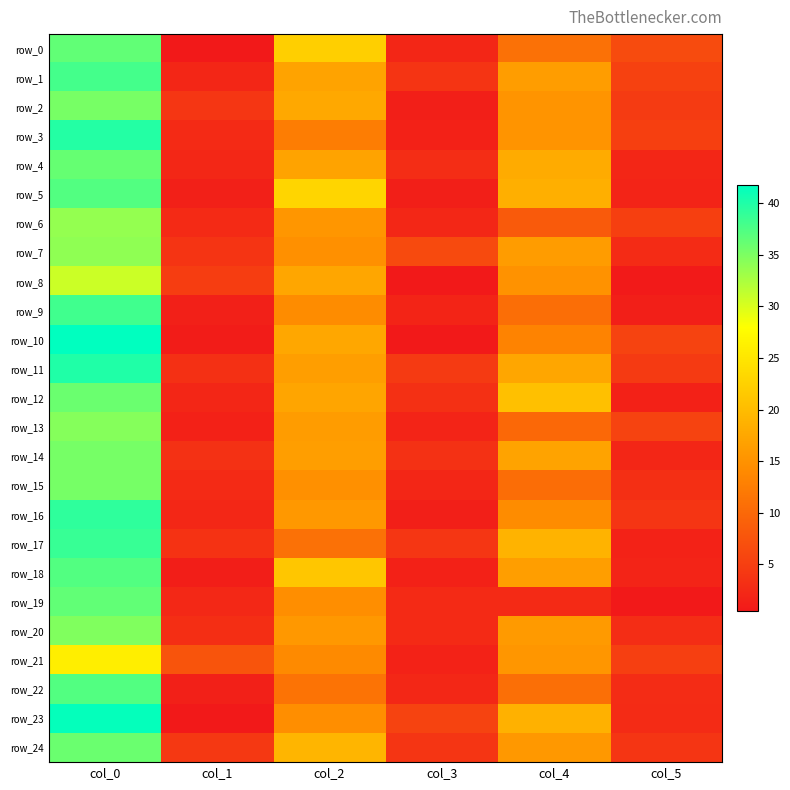

Reading right to left, extract all data points from this chart.

row_0: col_5=6.4	col_4=11.0	col_3=2.0	col_2=22.2	col_1=0.5	col_0=36.5
row_1: col_5=5.2	col_4=16.3	col_3=3.7	col_2=17.0	col_1=2.1	col_0=38.0
row_2: col_5=4.5	col_4=15.2	col_3=1.2	col_2=17.7	col_1=4.0	col_0=35.2
row_3: col_5=5.1	col_4=15.2	col_3=1.5	col_2=12.5	col_1=2.5	col_0=39.8
row_4: col_5=2.2	col_4=18.0	col_3=2.9	col_2=17.0	col_1=2.2	col_0=36.2
row_5: col_5=1.8	col_4=18.5	col_3=1.2	col_2=23.0	col_1=1.3	col_0=37.2
row_6: col_5=5.1	col_4=8.2	col_3=2.2	col_2=15.5	col_1=2.5	col_0=33.8
row_7: col_5=2.7	col_4=16.2	col_3=6.3	col_2=14.7	col_1=3.7	col_0=34.0
row_8: col_5=0.7	col_4=15.0	col_3=0.5	col_2=17.3	col_1=4.8	col_0=30.8
row_9: col_5=1.2	col_4=10.7	col_3=1.9	col_2=14.2	col_1=1.3	col_0=38.2
row_10: col_5=5.6	col_4=13.2	col_3=0.5	col_2=17.5	col_1=0.8	col_0=41.8
row_11: col_5=4.5	col_4=17.3	col_3=4.5	col_2=16.5	col_1=3.3	col_0=40.0
row_12: col_5=1.5	col_4=20.5	col_3=3.3	col_2=17.2	col_1=2.1	col_0=36.0
row_13: col_5=5.5	col_4=10.0	col_3=1.8	col_2=16.2	col_1=1.5	col_0=34.5
row_14: col_5=2.2	col_4=17.0	col_3=3.4	col_2=16.5	col_1=3.3	col_0=35.3
row_15: col_5=3.2	col_4=10.5	col_3=2.0	col_2=14.7	col_1=2.5	col_0=35.3
row_16: col_5=3.9	col_4=14.2	col_3=1.2	col_2=15.7	col_1=2.2	col_0=39.2
row_17: col_5=1.6	col_4=19.0	col_3=3.9	col_2=11.0	col_1=3.5	col_0=38.8
row_18: col_5=1.8	col_4=16.5	col_3=1.5	col_2=21.2	col_1=1.1	col_0=37.2
row_19: col_5=0.5	col_4=2.5	col_3=2.5	col_2=14.5	col_1=2.3	col_0=36.5
row_20: col_5=2.9	col_4=16.0	col_3=2.5	col_2=15.7	col_1=3.0	col_0=34.8
row_21: col_5=5.0	col_4=15.5	col_3=1.6	col_2=14.0	col_1=7.5	col_0=26.0
row_22: col_5=2.8	col_4=10.8	col_3=2.2	col_2=11.2	col_1=1.3	col_0=37.2
row_23: col_5=2.6	col_4=18.7	col_3=5.6	col_2=14.5	col_1=0.5	col_0=41.5
row_24: col_5=3.9	col_4=15.8	col_3=3.8	col_2=19.2	col_1=4.2	col_0=36.0